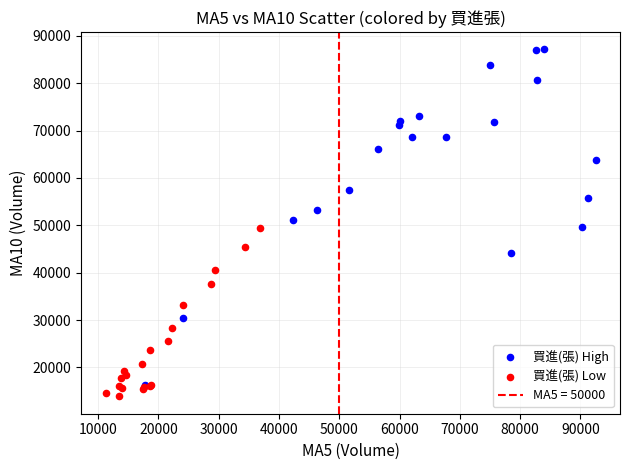

Which series reaches the minimum Y coordinate?

買進(張) Low